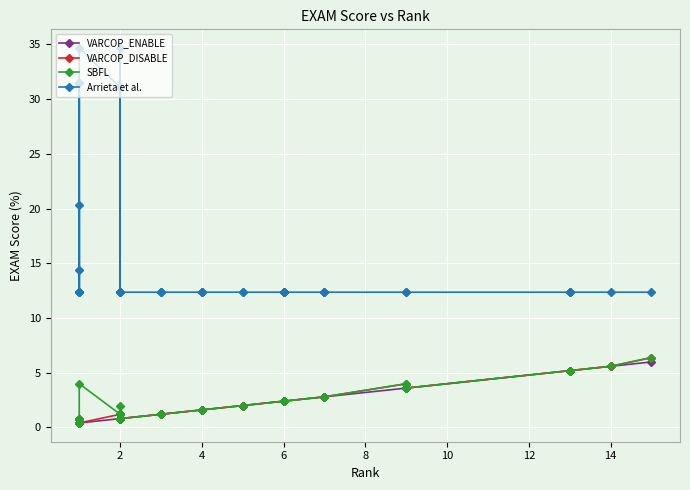

Which series has the largest total across all categories?

Arrieta et al.